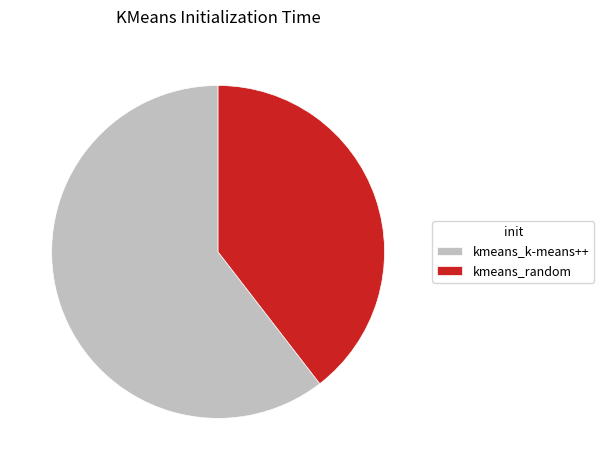

Is it true that kmeans_random is 40% of the pie?

True